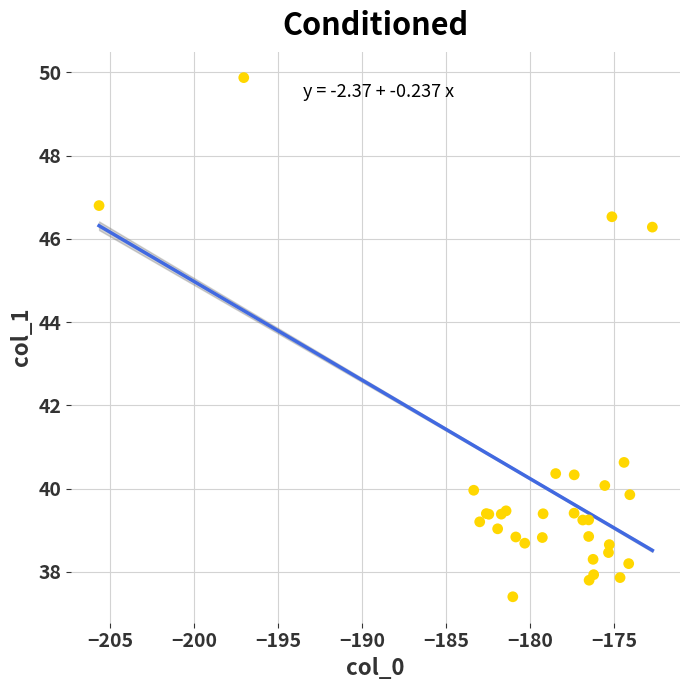

What Y value in the scatter plot is closest to 43?

40.6